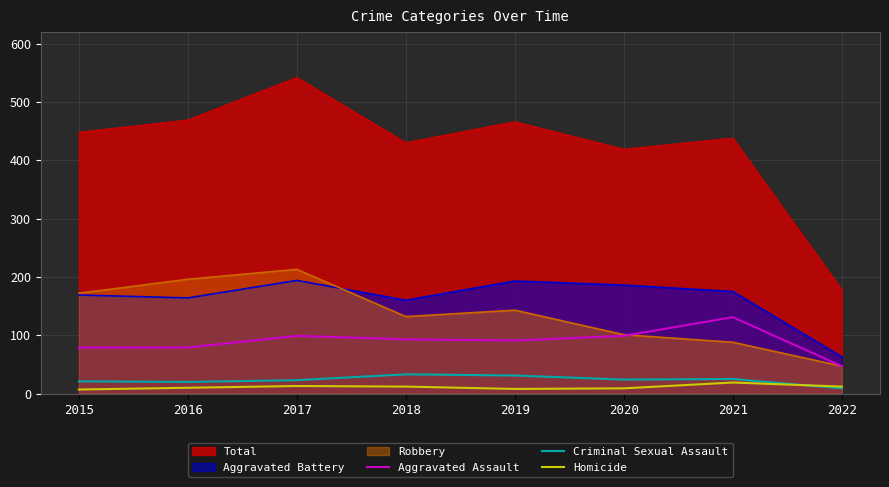

Which label corresponds to the largest value in the chart?

2017